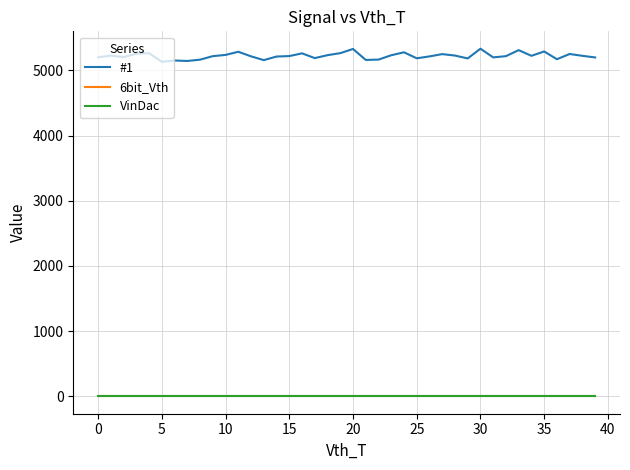

Does the chart have visible grid lines?

Yes